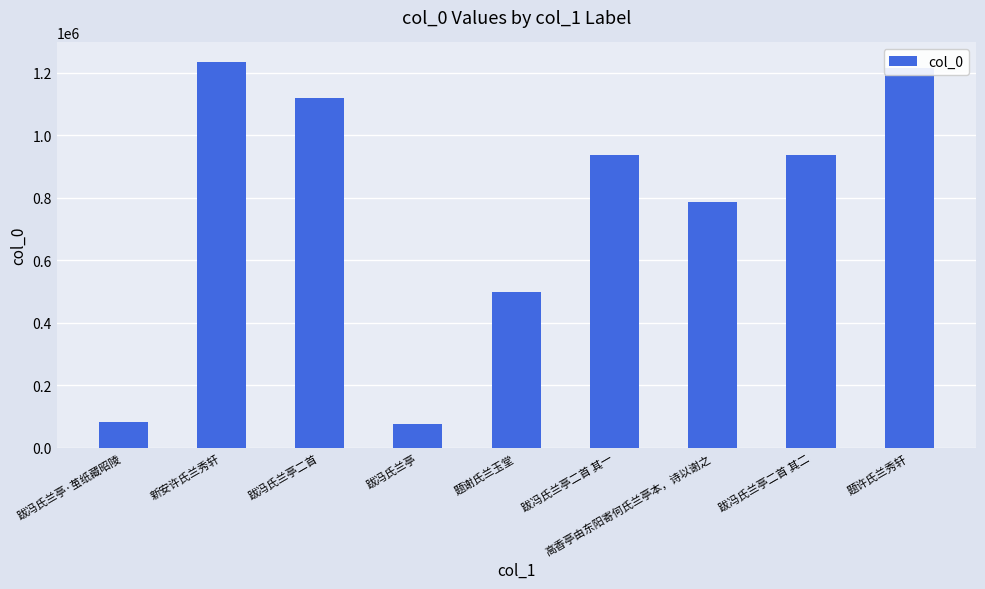

Are the bars grouped side by side (vs. stacked)?

No